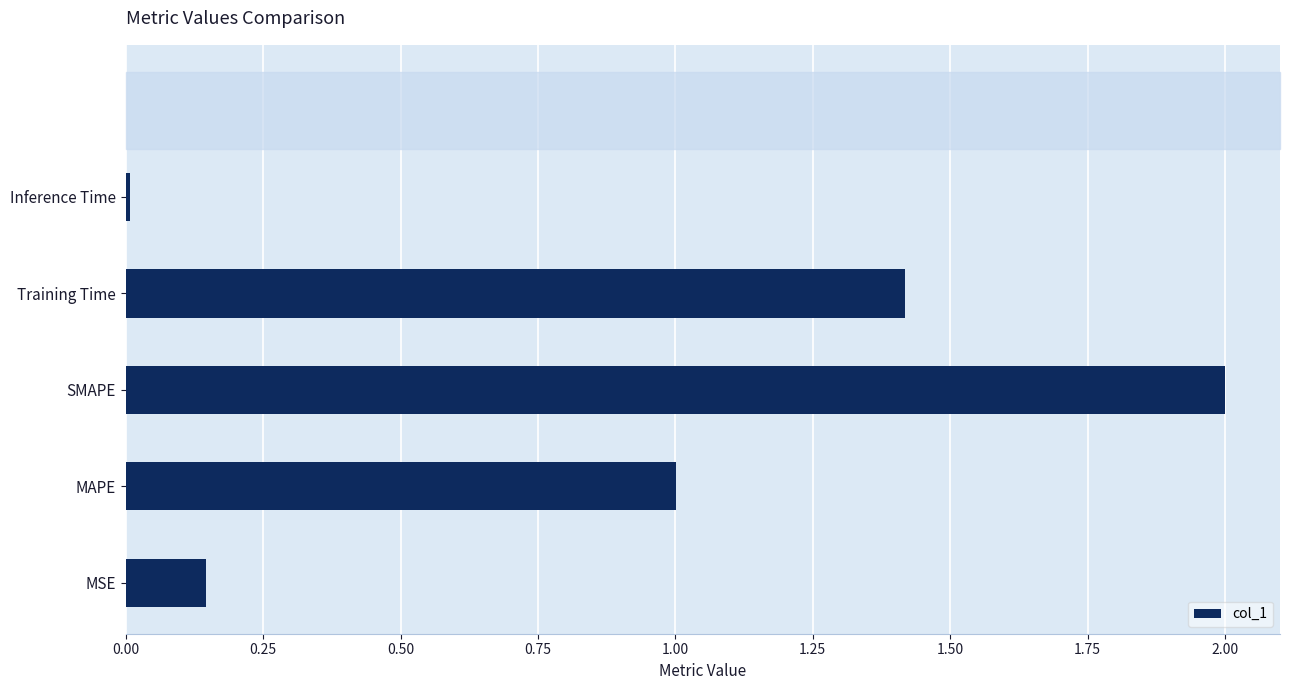

What value does the data have at MAPE?

1.0